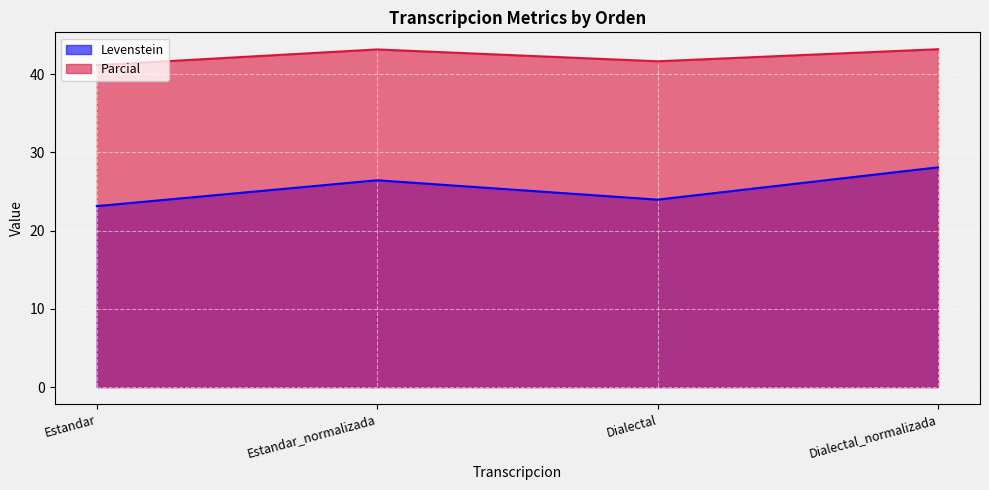

What position from the right is Dialectal?

2